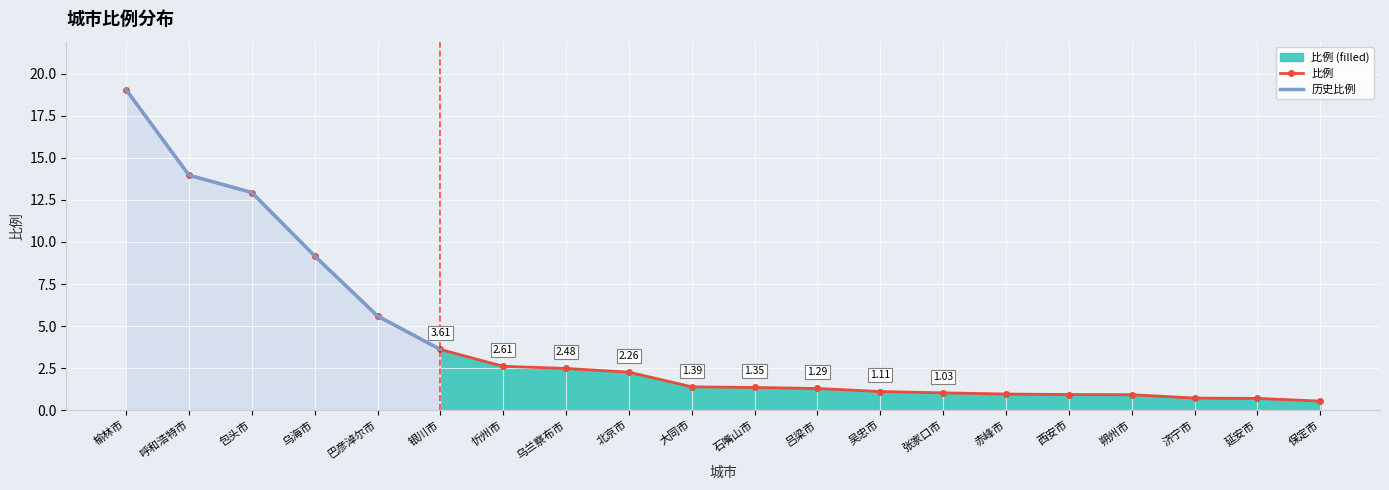

What is the label of the 12th point from the left?

吕梁市